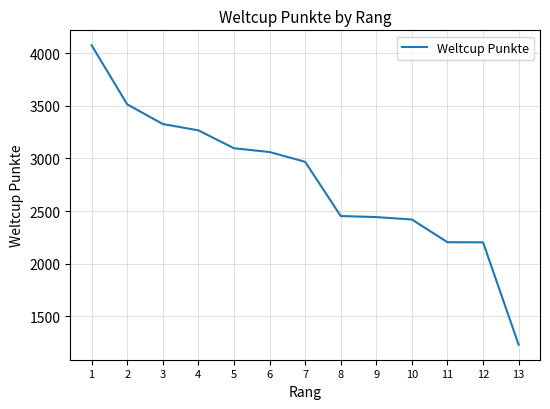

What is the change in value from 1 to 2?

-561